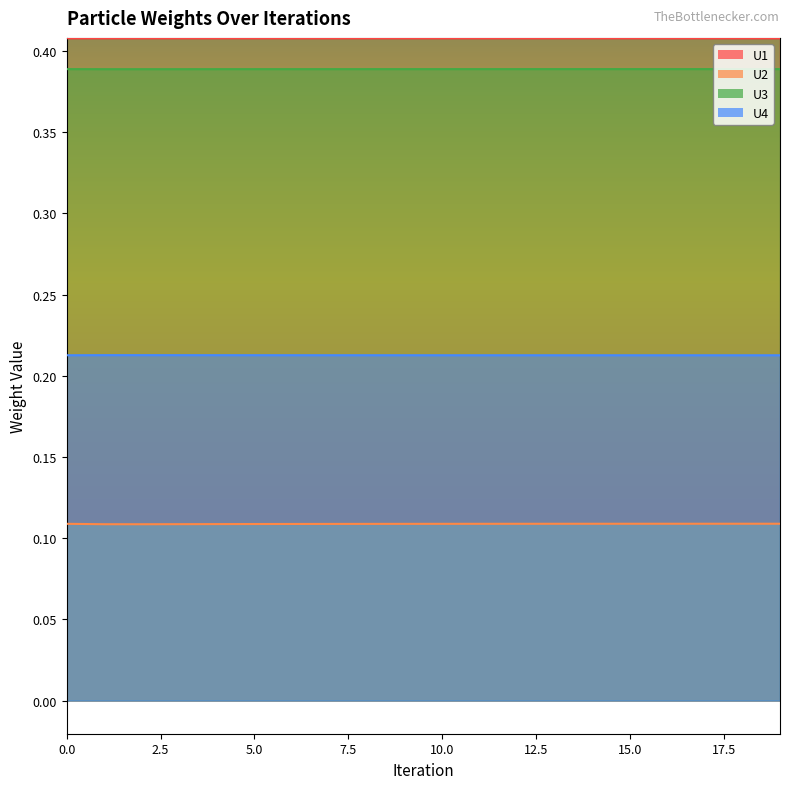

Reading left to right, what are all the values shown in this chart?

U1: 0=0.4	1=0.4	2=0.4	3=0.4	4=0.4	5=0.4	6=0.4	7=0.4	8=0.4	9=0.4	10=0.4	11=0.4	12=0.4	13=0.4	14=0.4	15=0.4	16=0.4	17=0.4	18=0.4	19=0.4
U2: 0=0.1	1=0.1	2=0.1	3=0.1	4=0.1	5=0.1	6=0.1	7=0.1	8=0.1	9=0.1	10=0.1	11=0.1	12=0.1	13=0.1	14=0.1	15=0.1	16=0.1	17=0.1	18=0.1	19=0.1
U3: 0=0.4	1=0.4	2=0.4	3=0.4	4=0.4	5=0.4	6=0.4	7=0.4	8=0.4	9=0.4	10=0.4	11=0.4	12=0.4	13=0.4	14=0.4	15=0.4	16=0.4	17=0.4	18=0.4	19=0.4
U4: 0=0.2	1=0.2	2=0.2	3=0.2	4=0.2	5=0.2	6=0.2	7=0.2	8=0.2	9=0.2	10=0.2	11=0.2	12=0.2	13=0.2	14=0.2	15=0.2	16=0.2	17=0.2	18=0.2	19=0.2